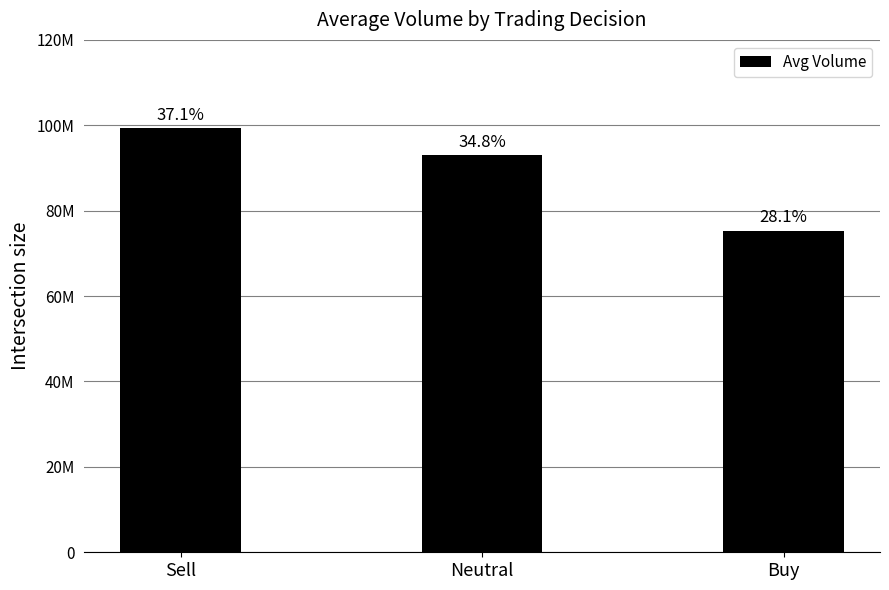

Rank the categories by value from highest to lowest.

Sell, Neutral, Buy